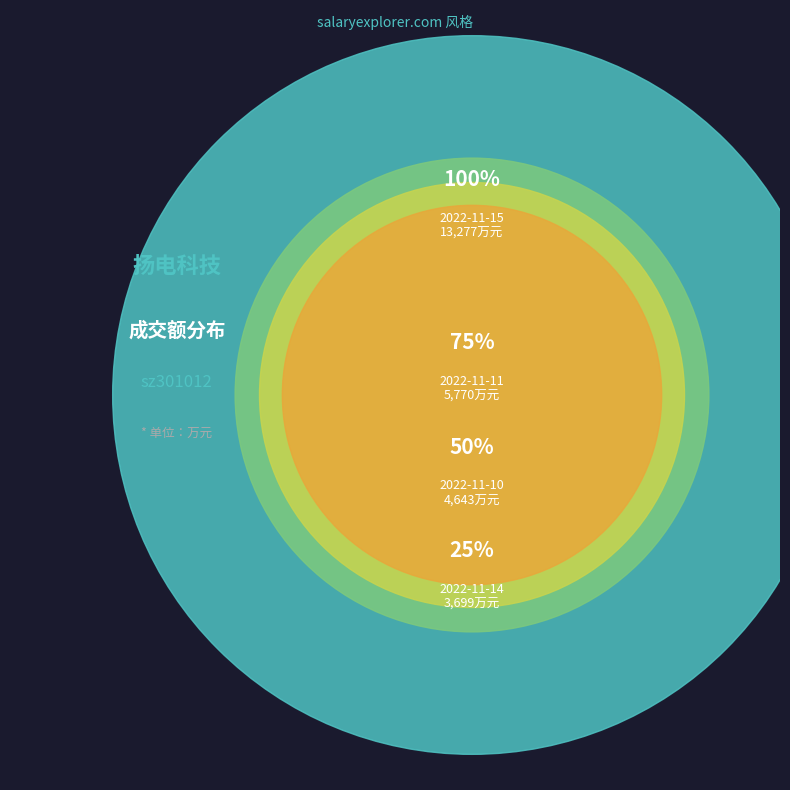

Is 2022-11-11 the majority of the pie?

No